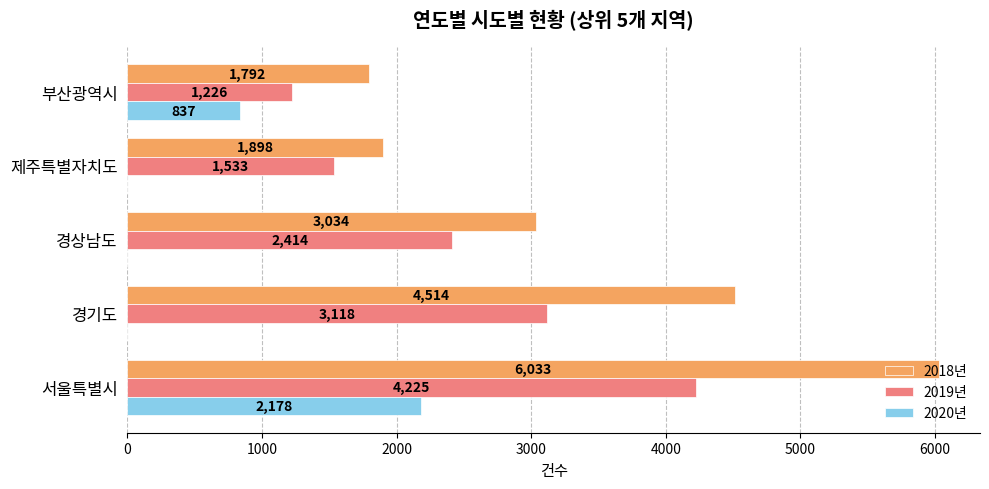

Which label corresponds to the largest value in the chart?

서울특별시